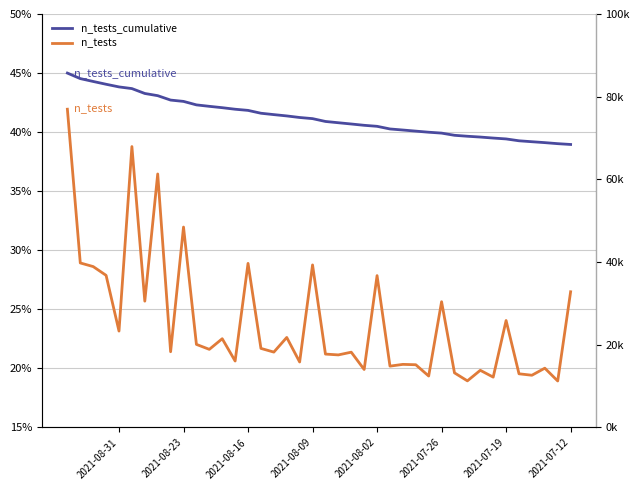

Which series has the widest spread of values?

n_tests